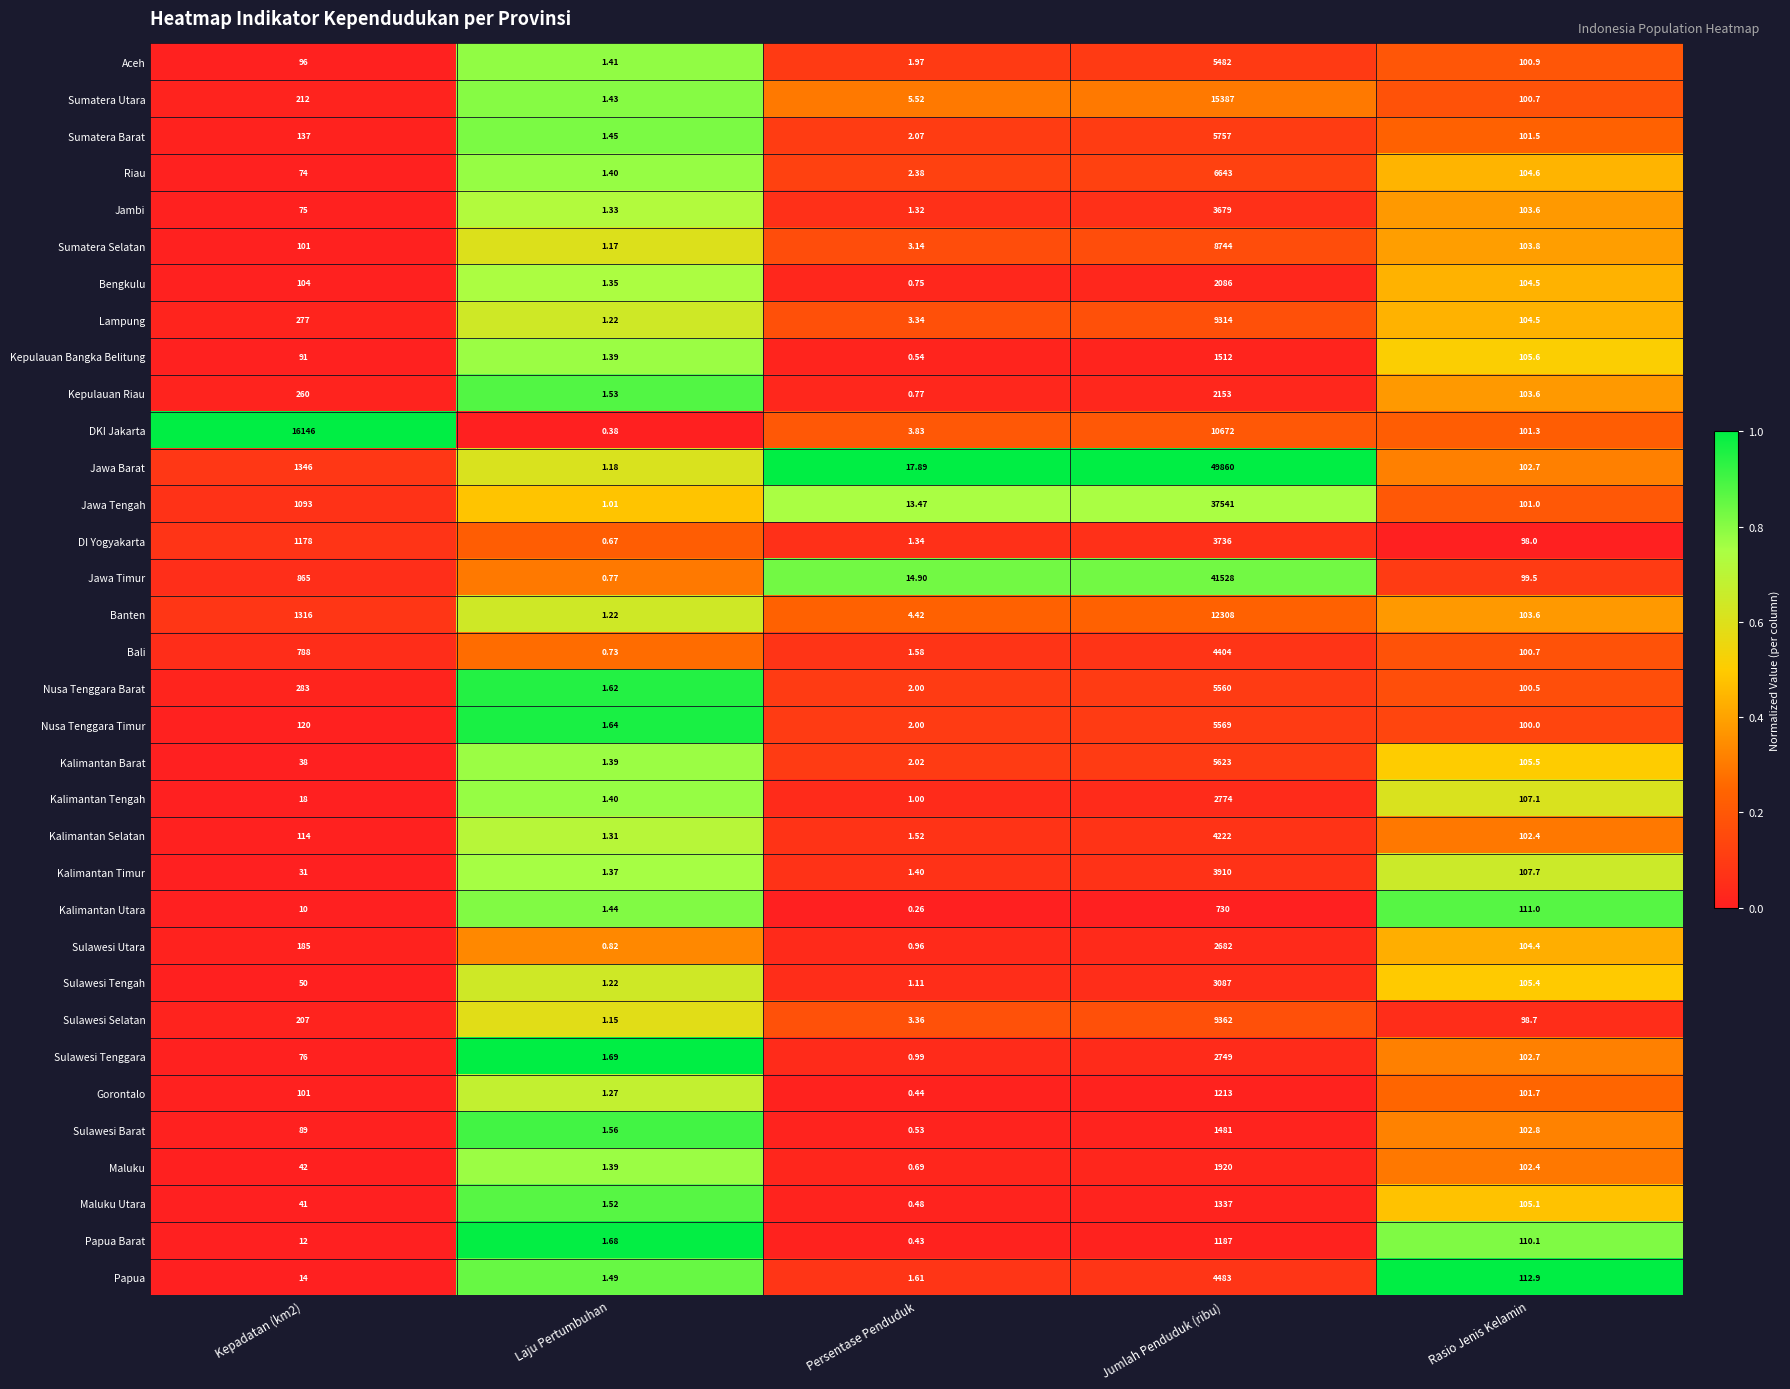

Which series has the largest total across all categories?

Jawa Barat